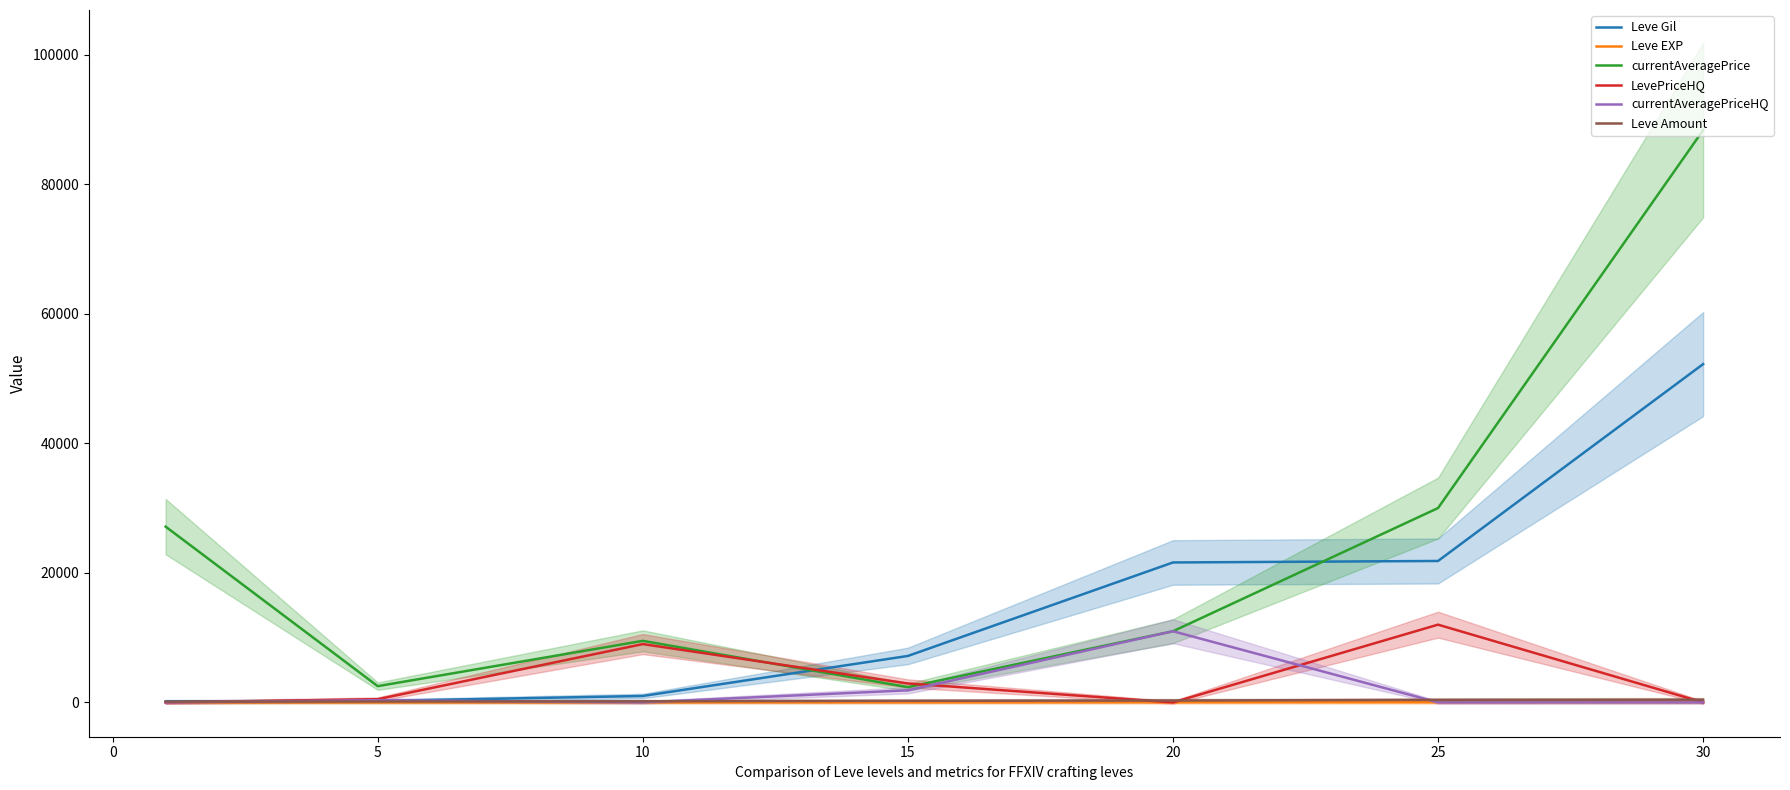

Is the value of Leve EXP at 10 greater than the value of currentAveragePrice at 30?

No